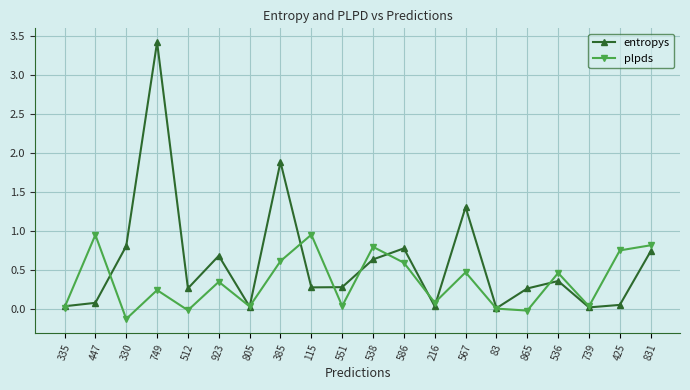

At which category is the sum across all series the highest?

749